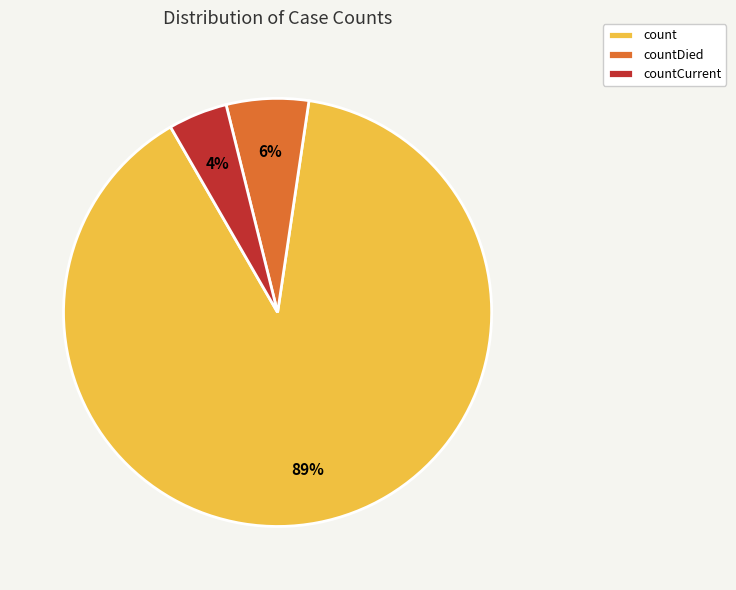

Which has a higher value, countCurrent or countDied?

countDied